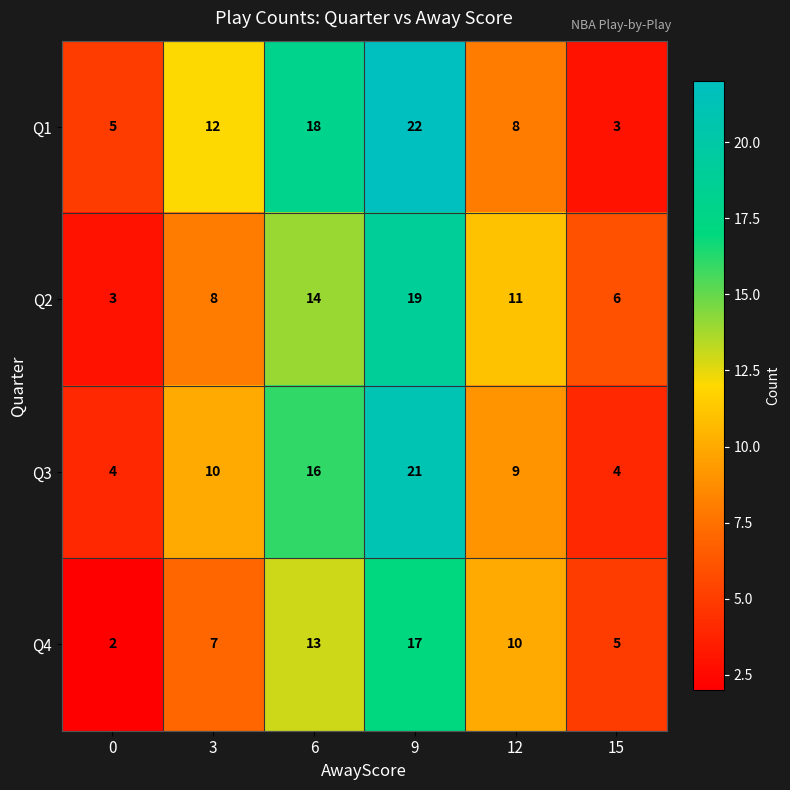

Which series has the widest spread of values?

Q1